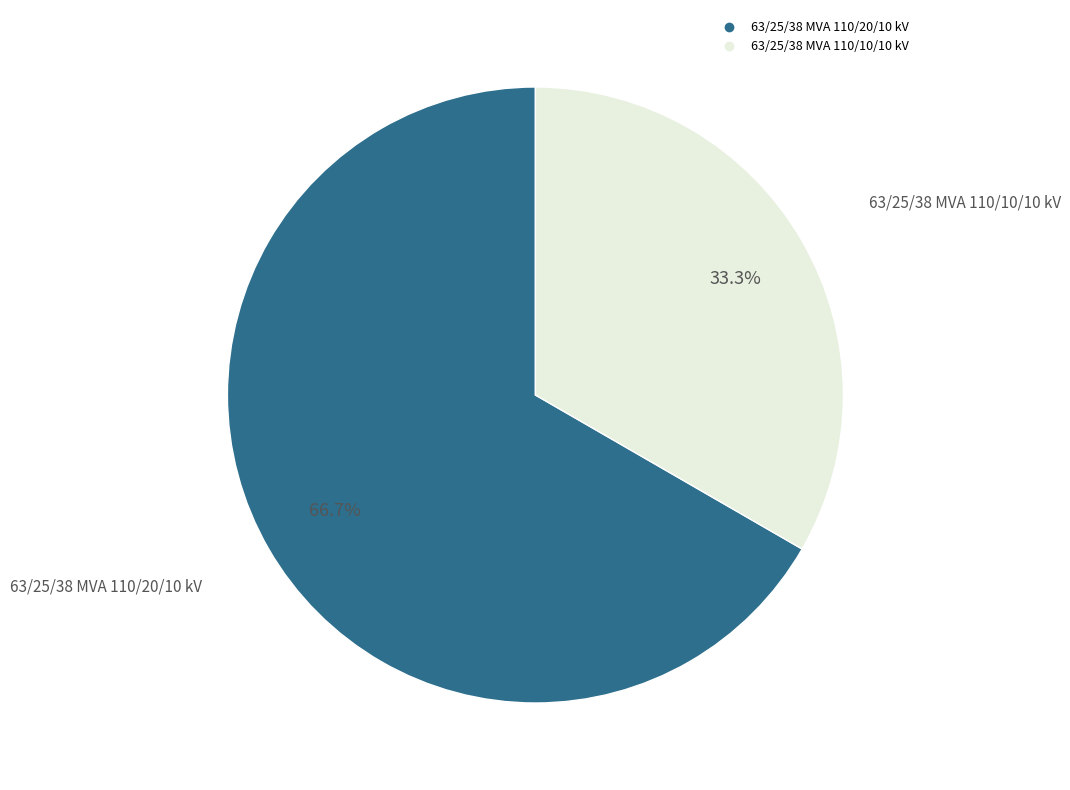

Count the number of slices in the pie.

2